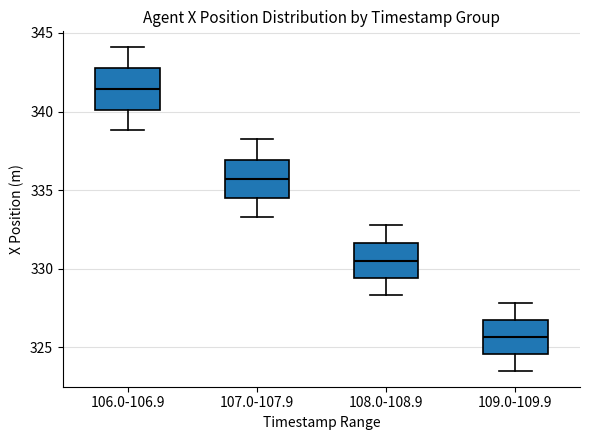

Reading left to right, read every box against the y-axis: the position of its median line, the range the box covers, and the ends of its whiskers. The values are not printed on the chart, so give them approximately, as read against the axis.

106.0-106.9: median 341.5, box 340.0 to 342.5, whiskers 339.0 to 344.0
107.0-107.9: median 335.5, box 334.5 to 337.0, whiskers 333.5 to 338.0
108.0-108.9: median 330.5, box 329.5 to 331.5, whiskers 328.5 to 333.0
109.0-109.9: median 325.5, box 324.5 to 326.5, whiskers 323.5 to 328.0